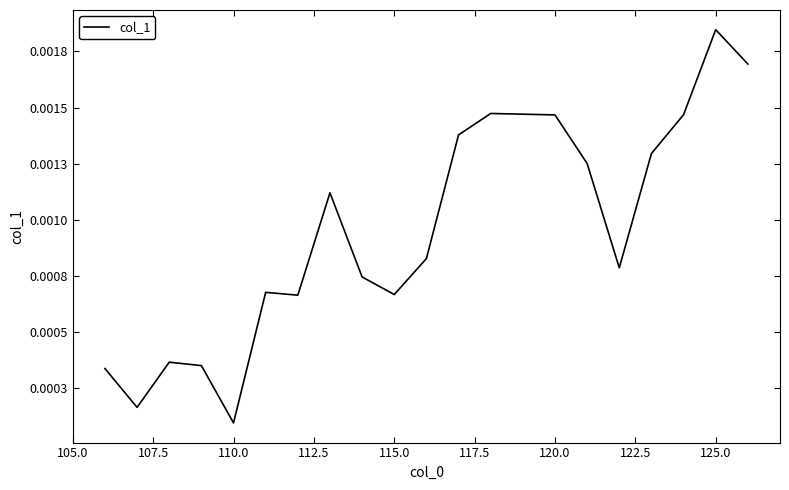

Does the chart display data point markers on the line(s)?

No